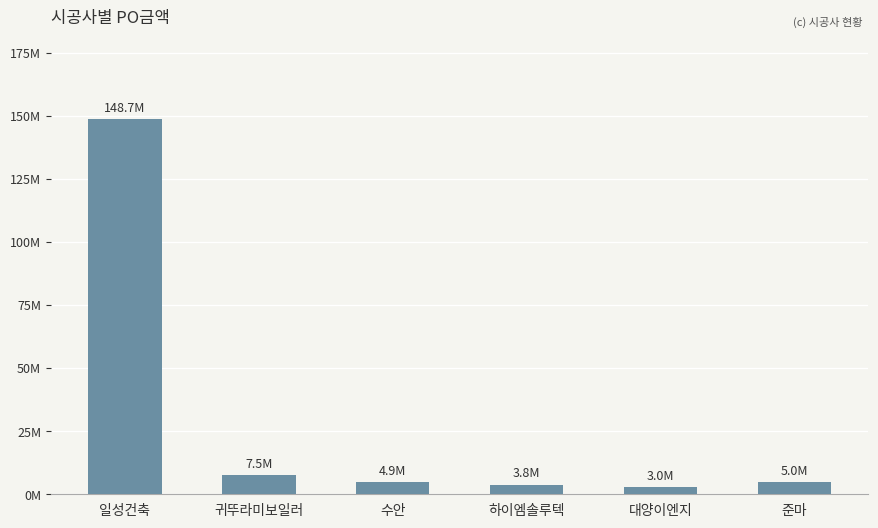

How many values are below 4979400?

3